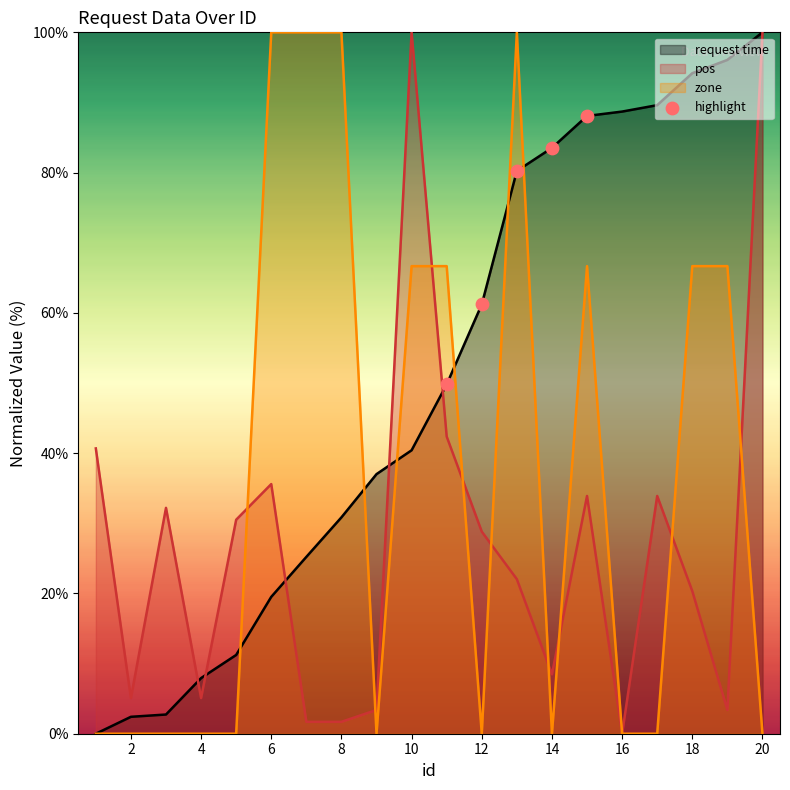

What is the total value across all series at 12?

90.0